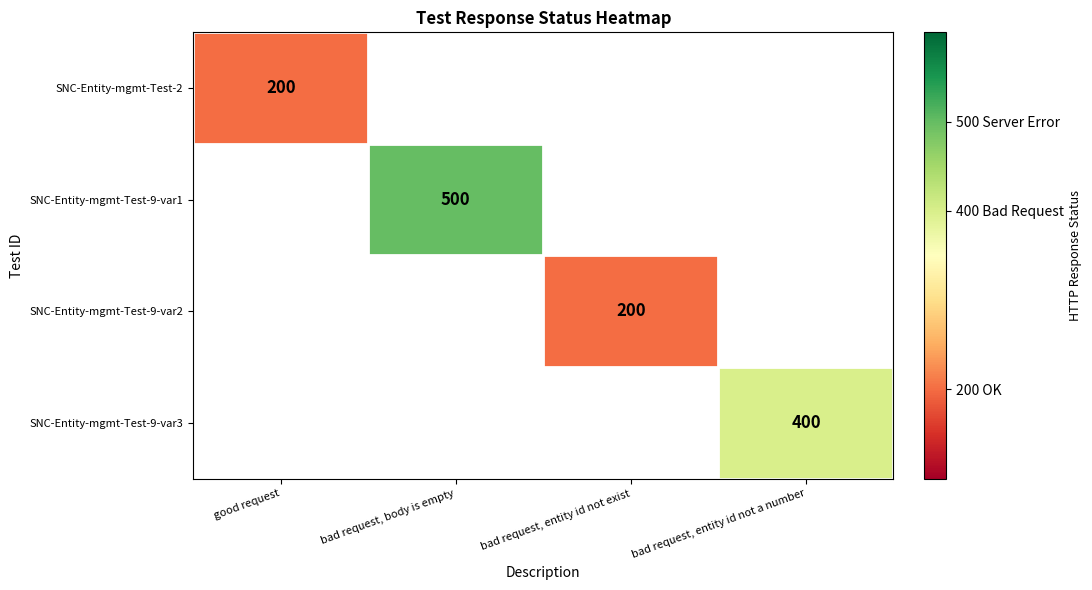

At which category does the chart reach its minimum across all series?

good request